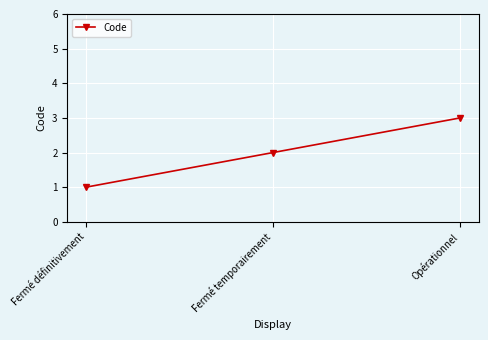

List the labels in order of value, largest first.

Opérationnel, Fermé temporairement, Fermé définitivement